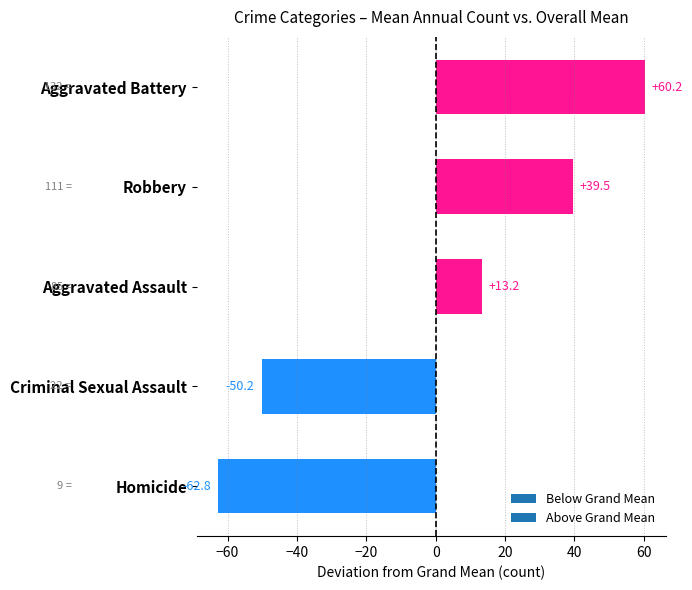

What is the difference between the maximum and minimum values?

123.0